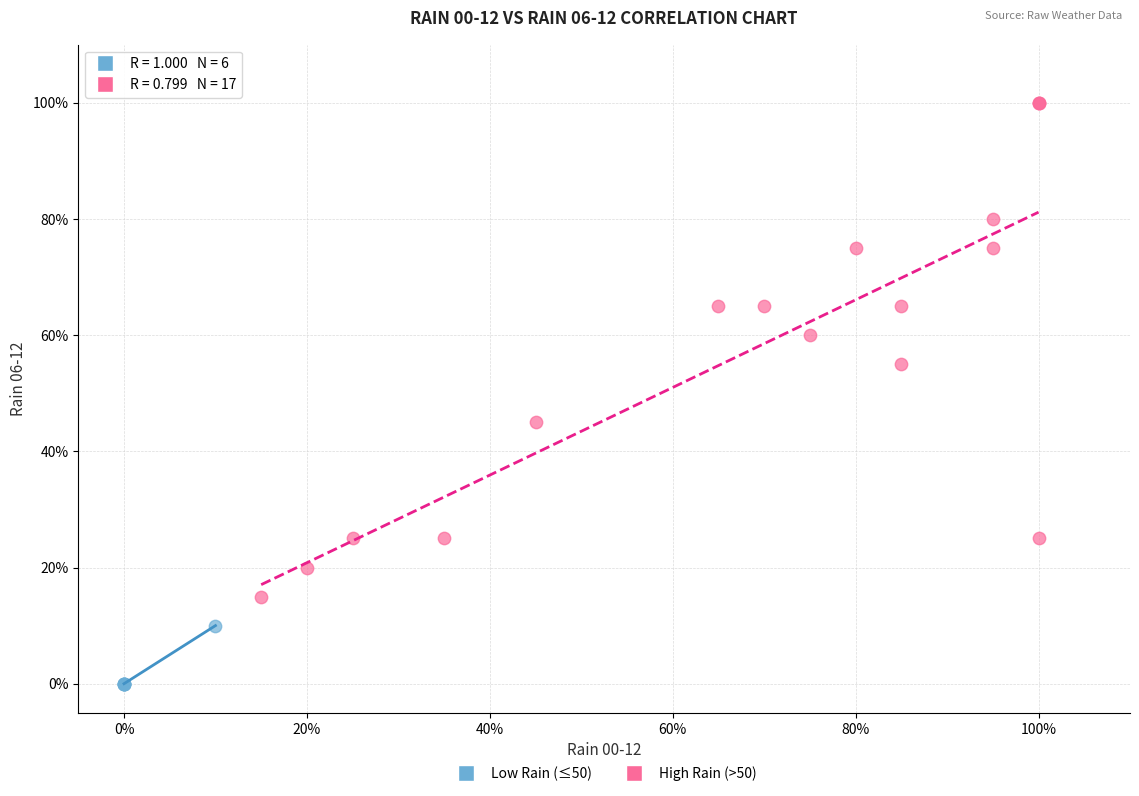

Which series contains the lowest Y value?

Low Rain (≤50)